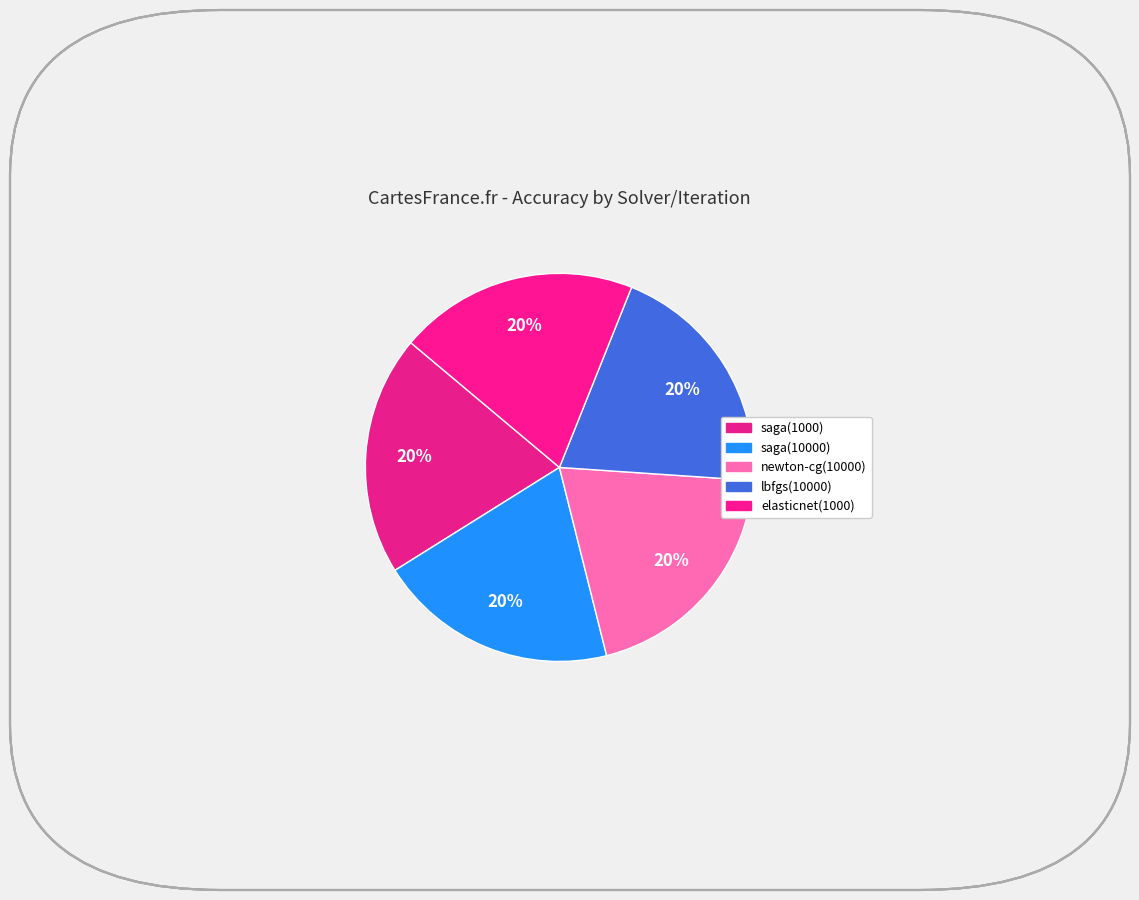

How many slices are in this pie chart?

5